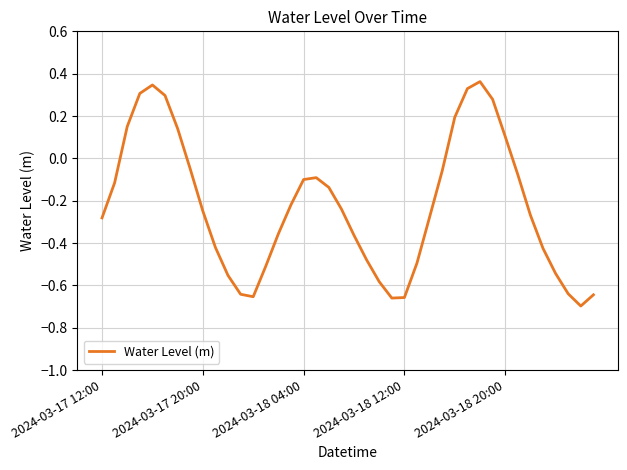

How many lines are shown in the chart?

1